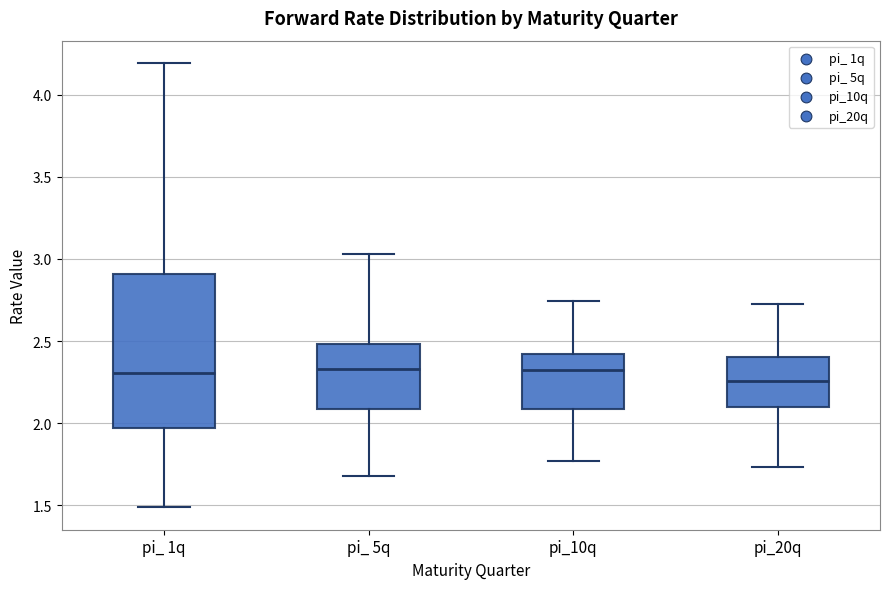

Where is the lower edge of the box for pi_10q on the y-axis? The values are not printed on the chart, so give them approximately, as read against the axis.

2.10